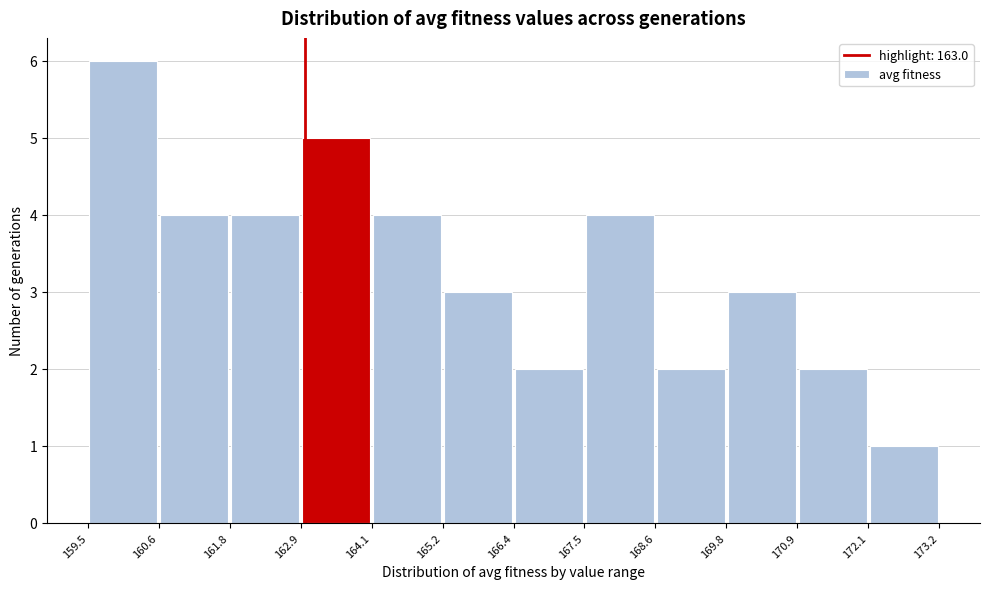

Reading left to right, list every bar in this chart as the range it spans on the x-axis followed by its height. The values are not printed on the chart, so give them approximately, as read against the axis.

159.5 to 160.6: 6
160.6 to 161.8: 4
161.8 to 162.9: 4
162.9 to 164.1: 5
164.1 to 165.2: 4
165.2 to 166.4: 3
166.4 to 167.5: 2
167.5 to 168.6: 4
168.6 to 169.8: 2
169.8 to 170.9: 3
170.9 to 172.1: 2
172.1 to 173.2: 1